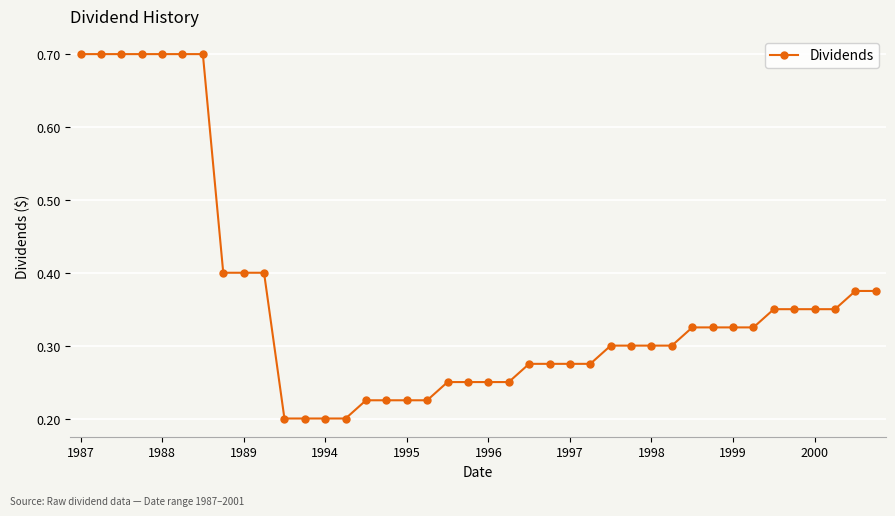

What is the greatest value displayed?

0.7